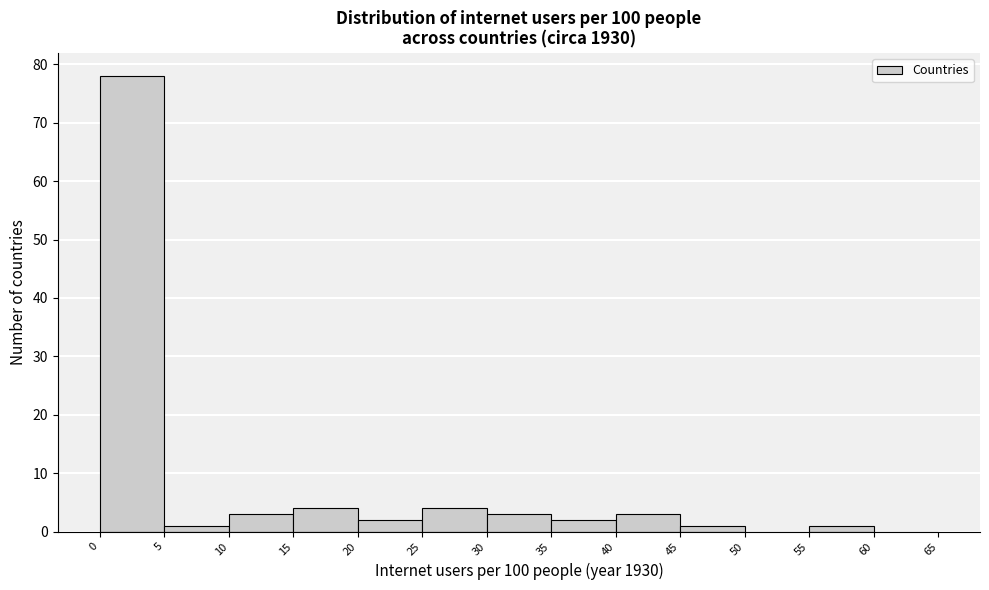

How tall is the bar that spans 45 to 50 on the x-axis? The values are not printed on the chart, so give them approximately, as read against the axis.

1